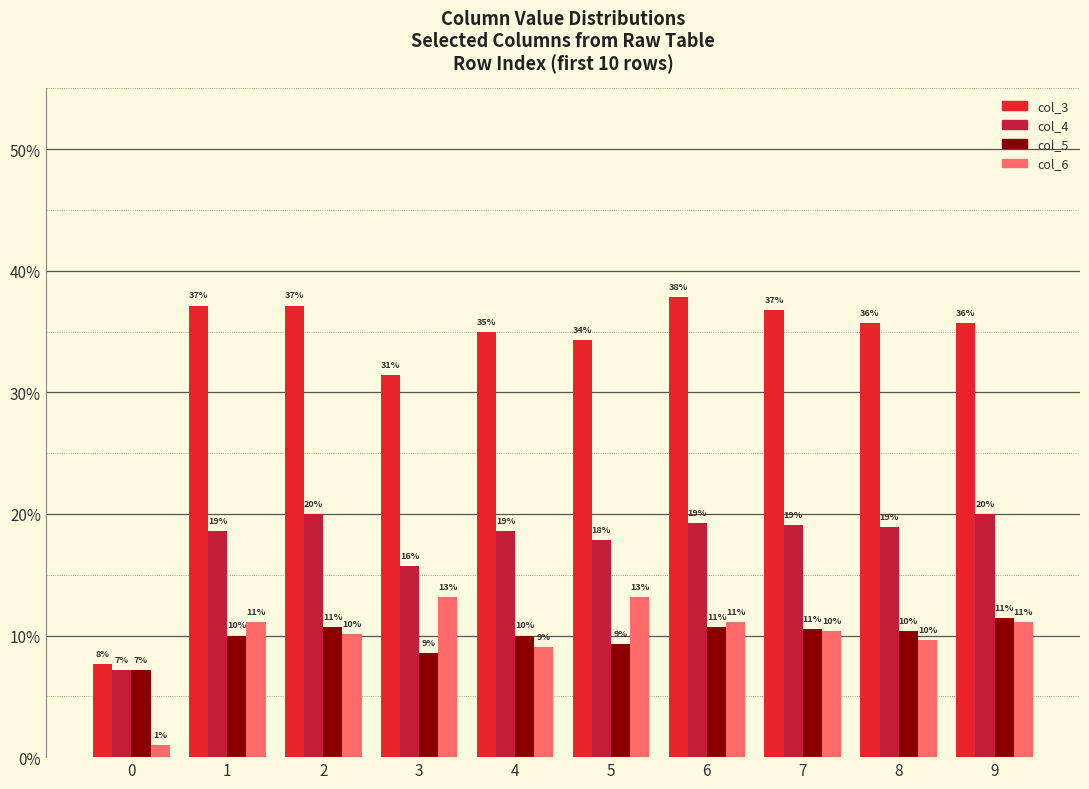

Which series has the largest range (max minus min)?

col_3